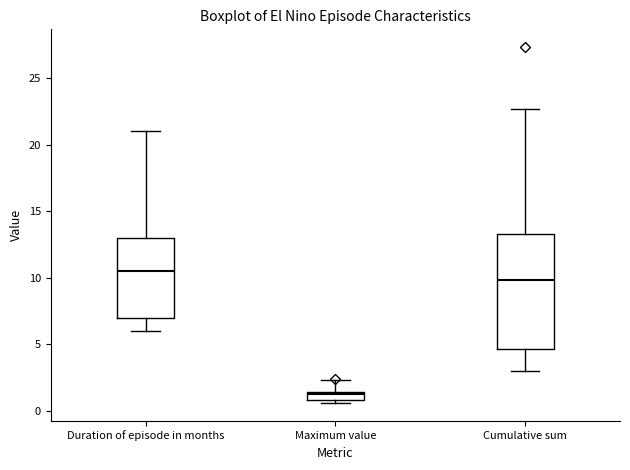

Which box's median line is the lowest?

Maximum value